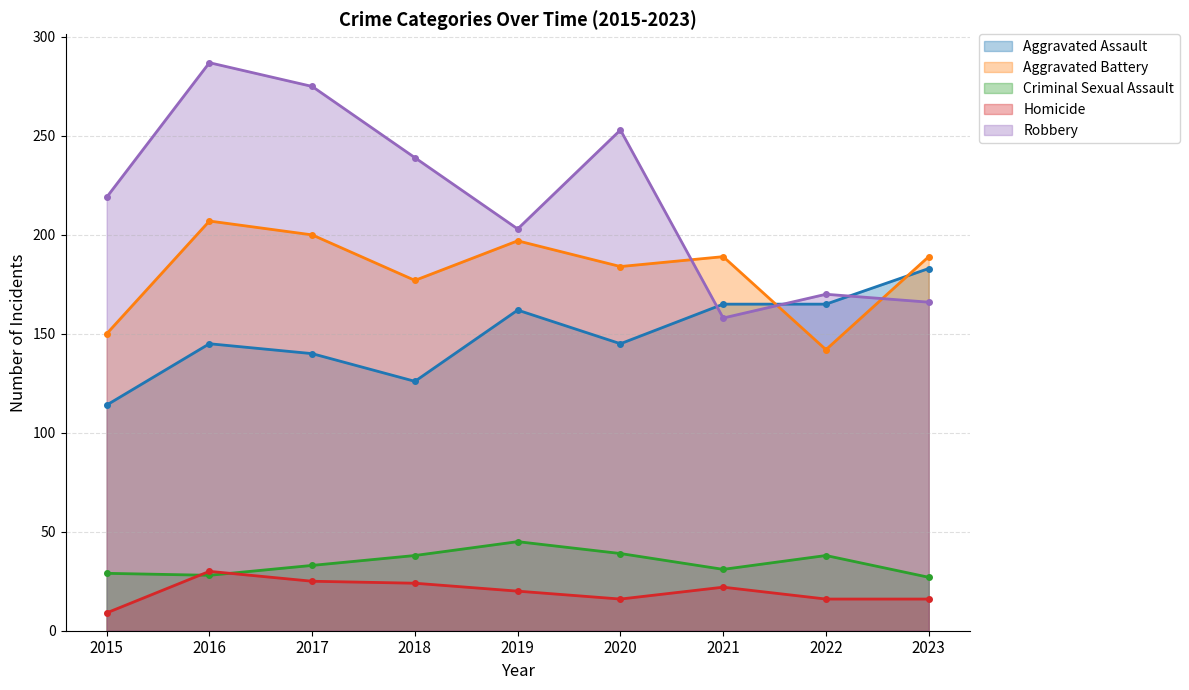

At which label does Criminal Sexual Assault first exceed 33?

2018